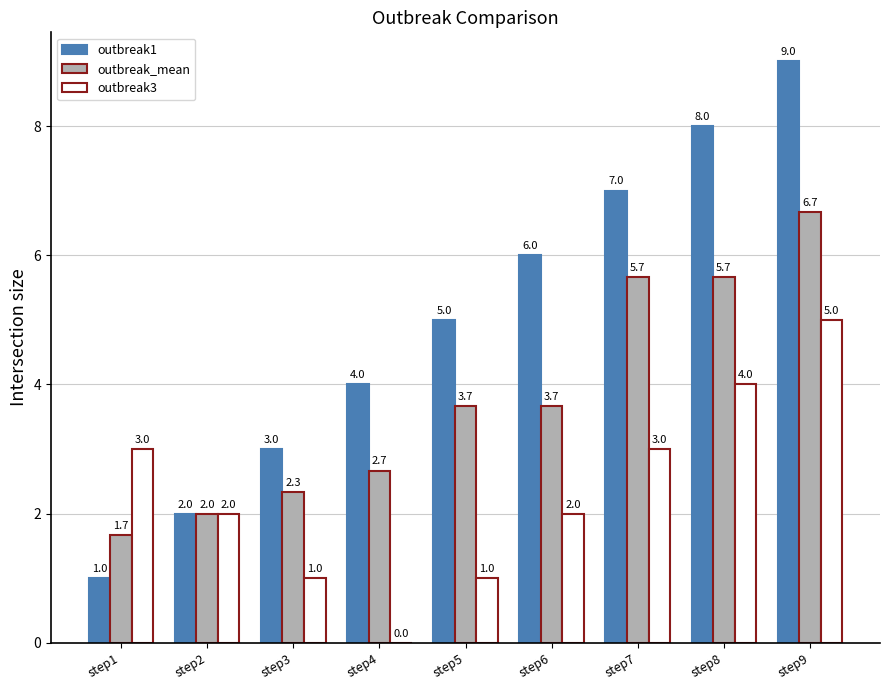

What is the sum of all outbreak3 values?

21.0